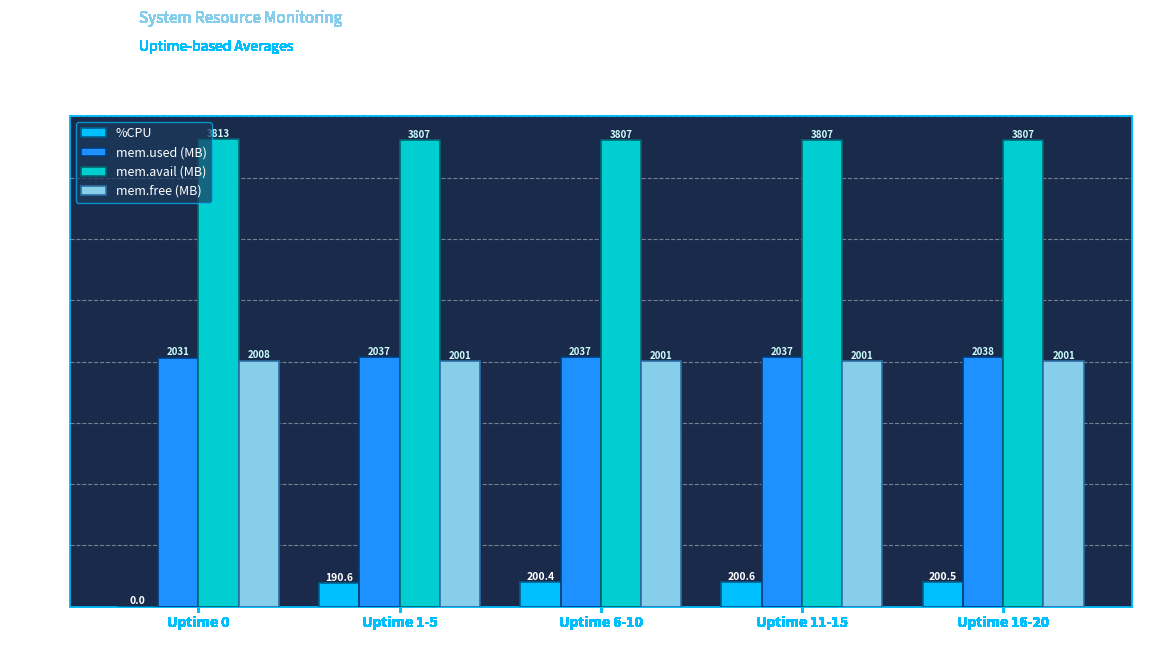

Is the value of mem.avail (MB) at Uptime 0 greater than the value of mem.used (MB) at Uptime 11-15?

Yes